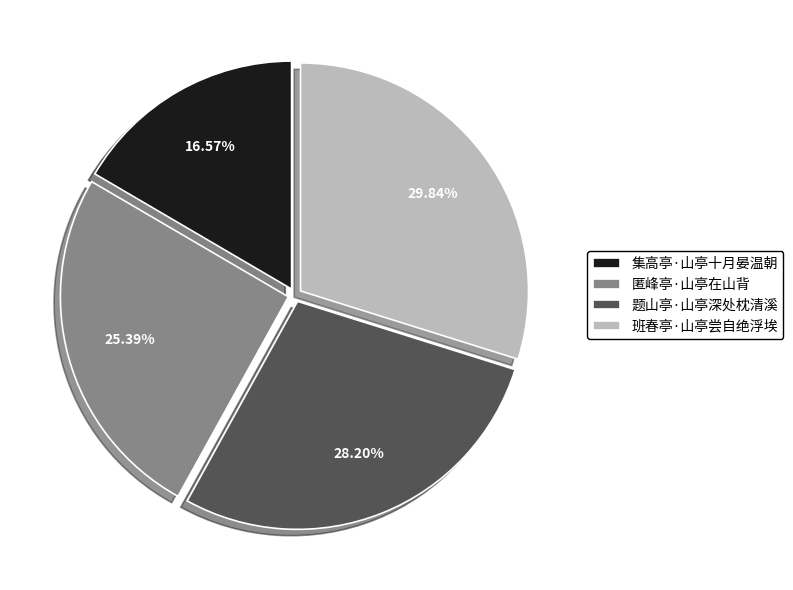

What percentage is NOT represented by 集高亭·山亭十月晏温朝?

83.4%